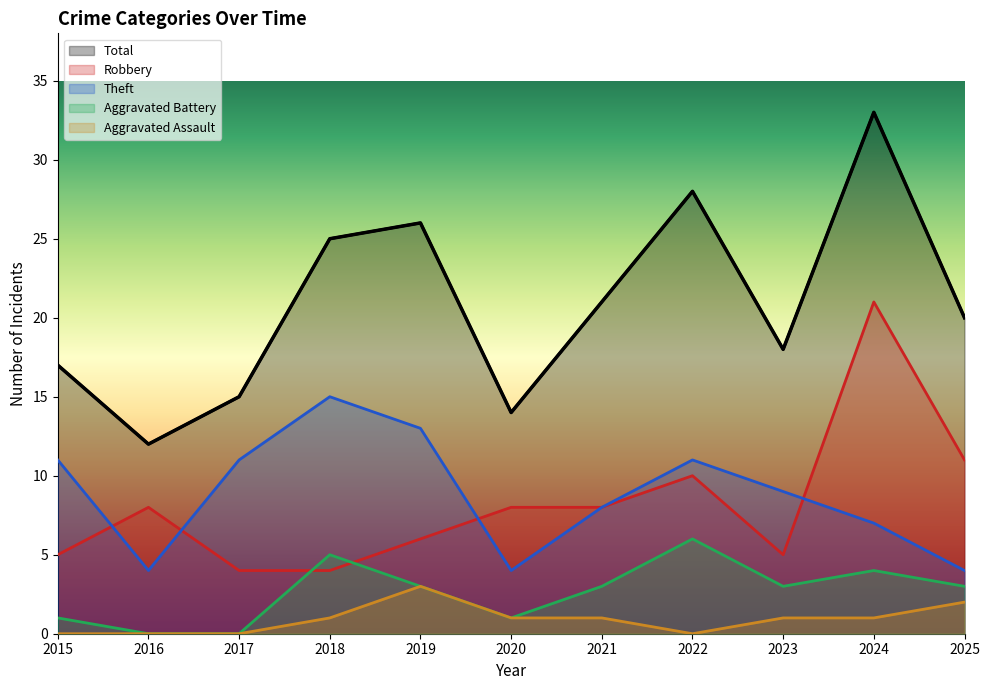

Where is the first local maximum for Aggravated Battery?

2018